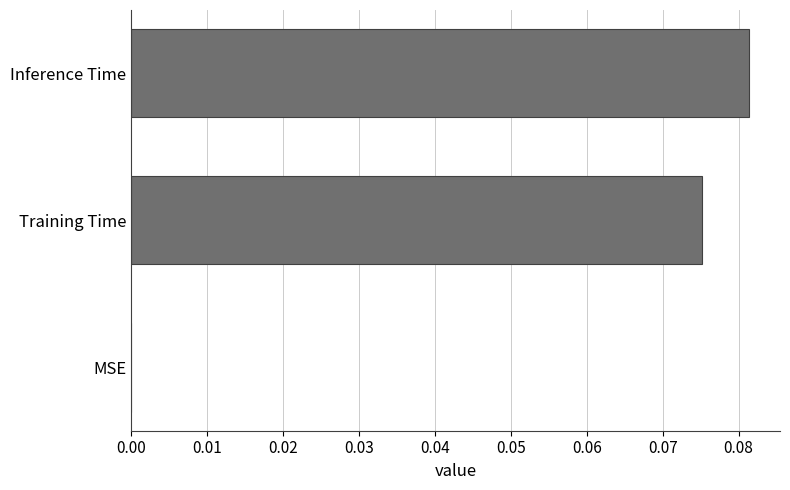

Between Training Time and MSE, which is larger?

Training Time